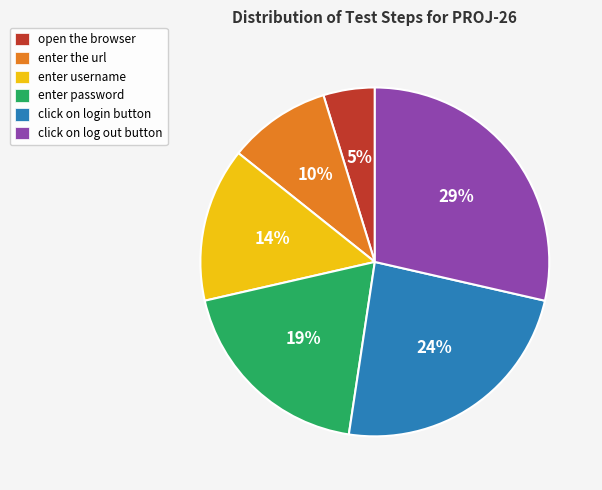

To the nearest percent, what is the difference between the largest and smallest slice percentages?

24%